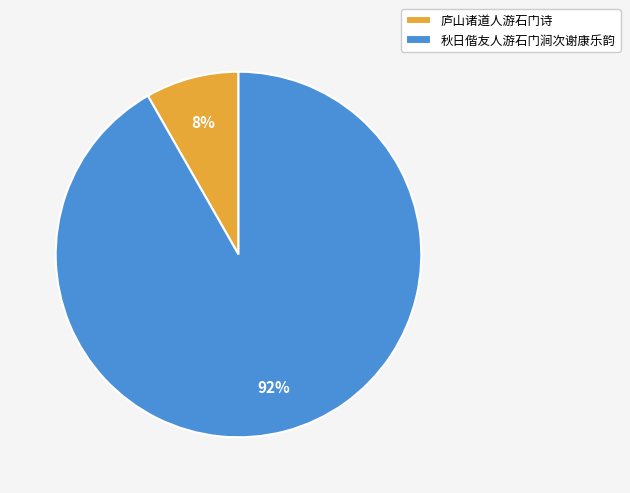

Which category has the biggest portion of the pie?

秋日偕友人游石门涧次谢康乐韵